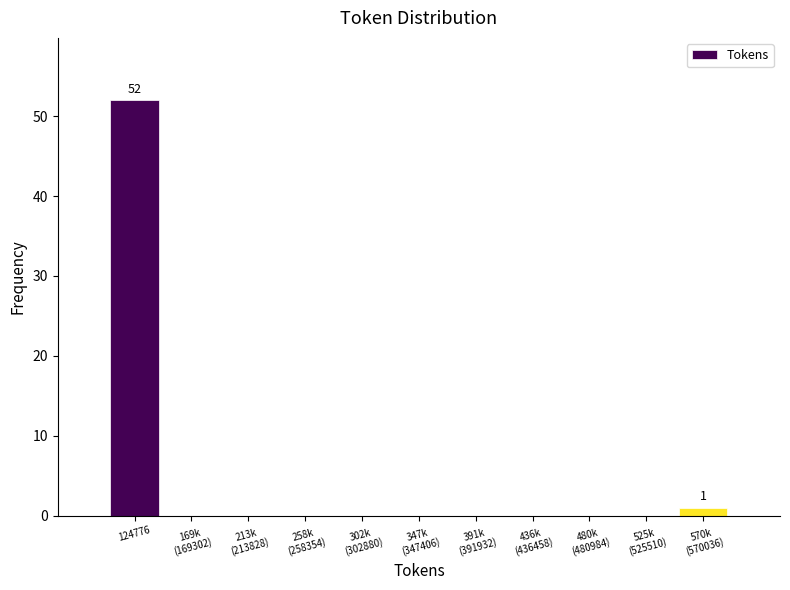

Which label corresponds to the largest value in the chart?

124776